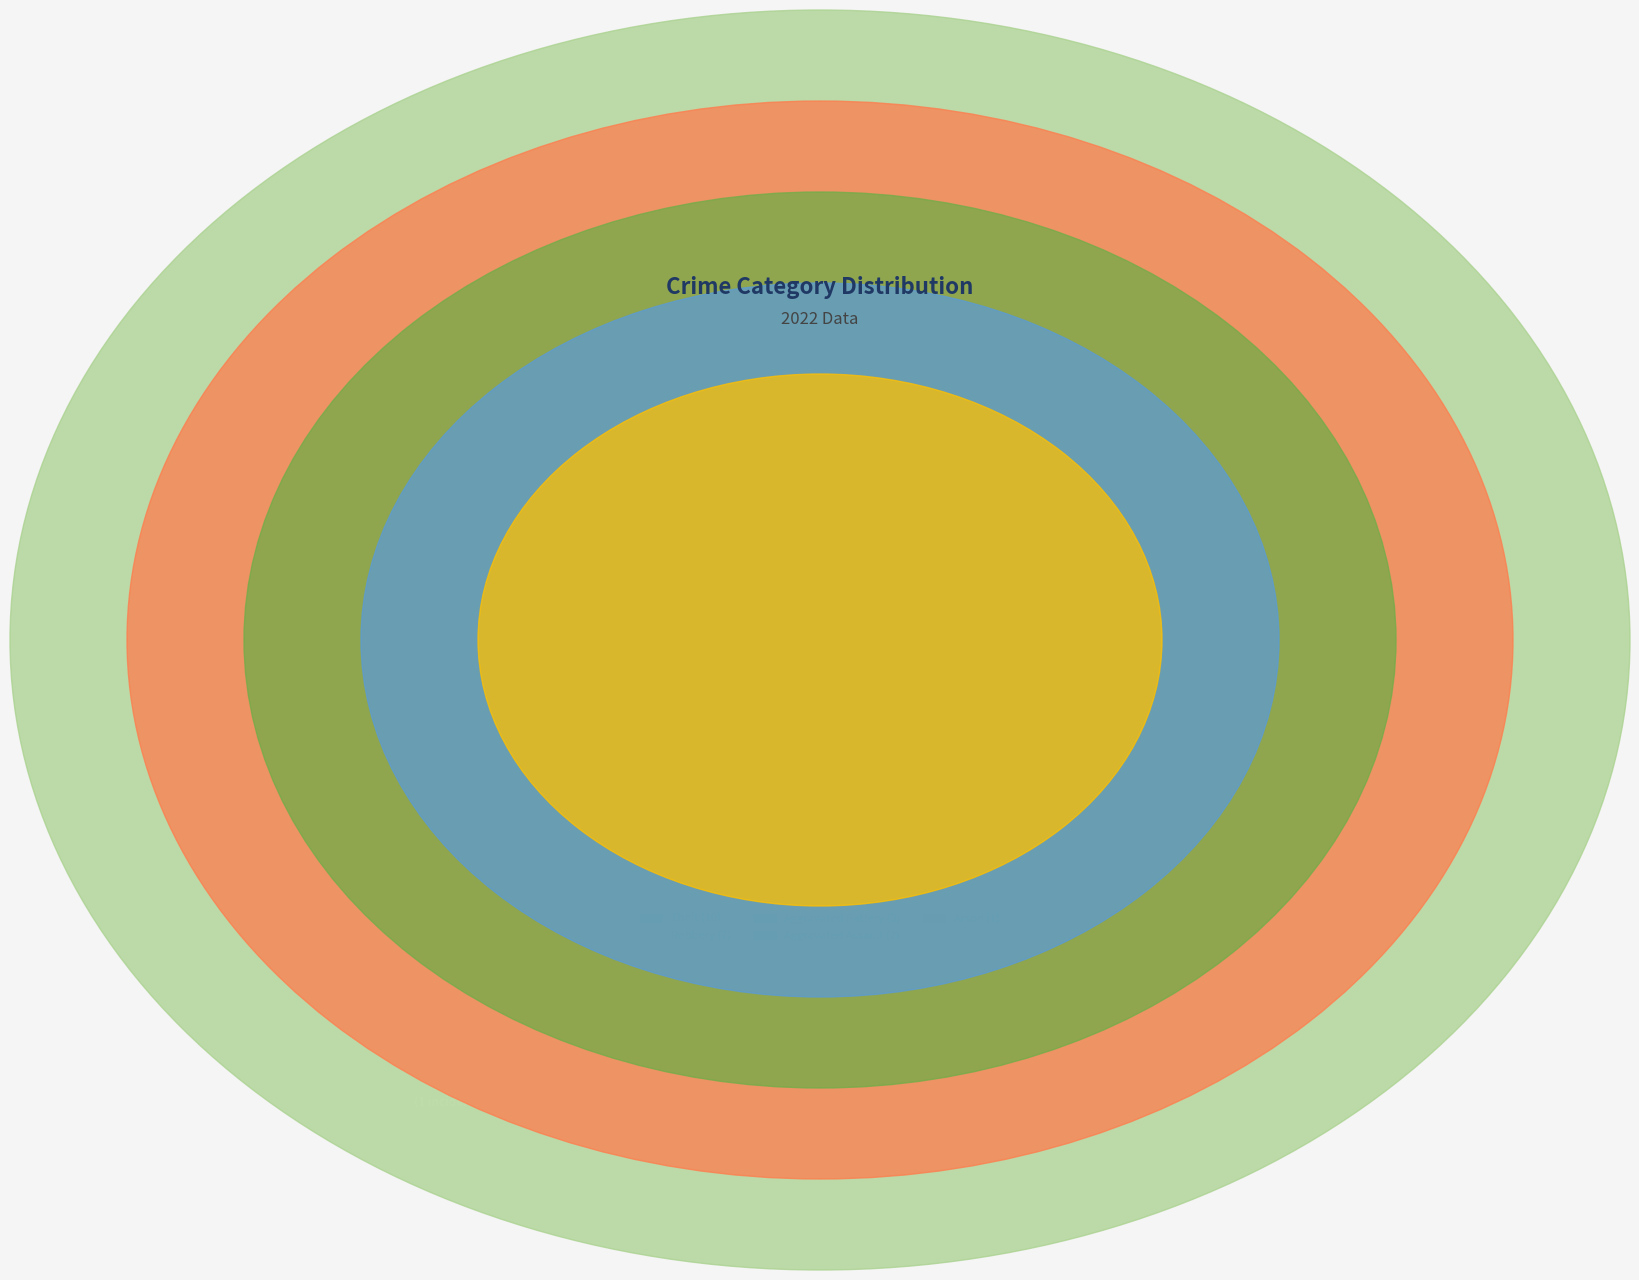

What percentage do Aggravated Battery and Aggravated Assault together represent?

21.7%